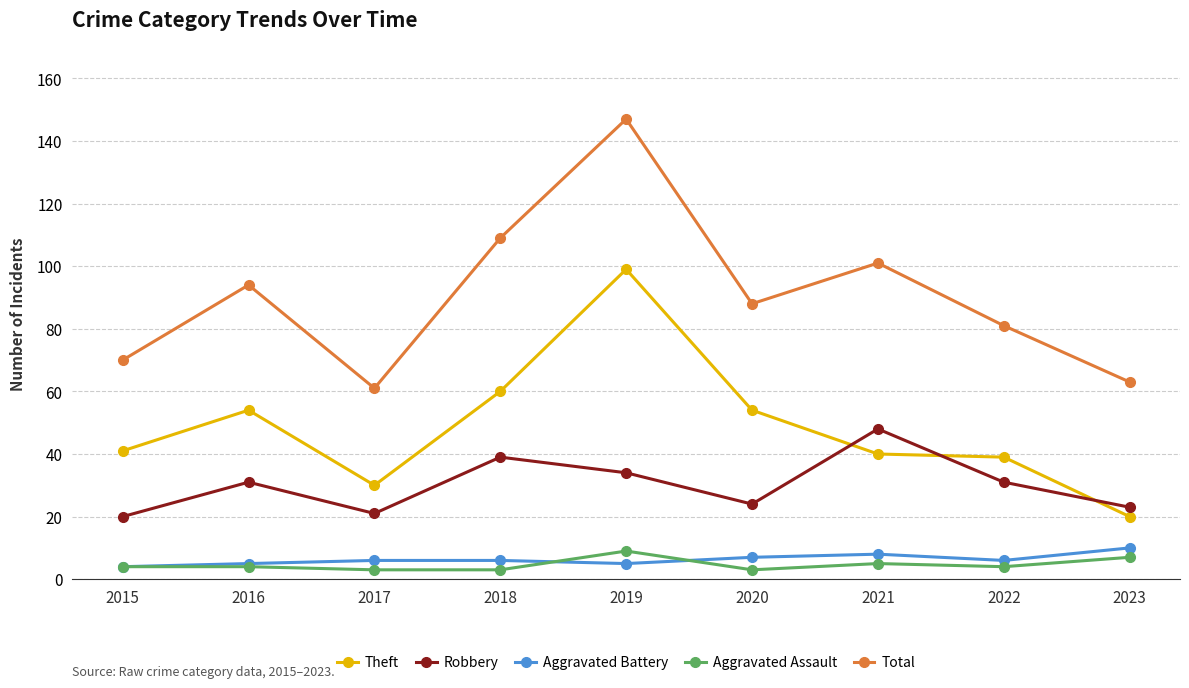

Which series has the largest range (max minus min)?

Total